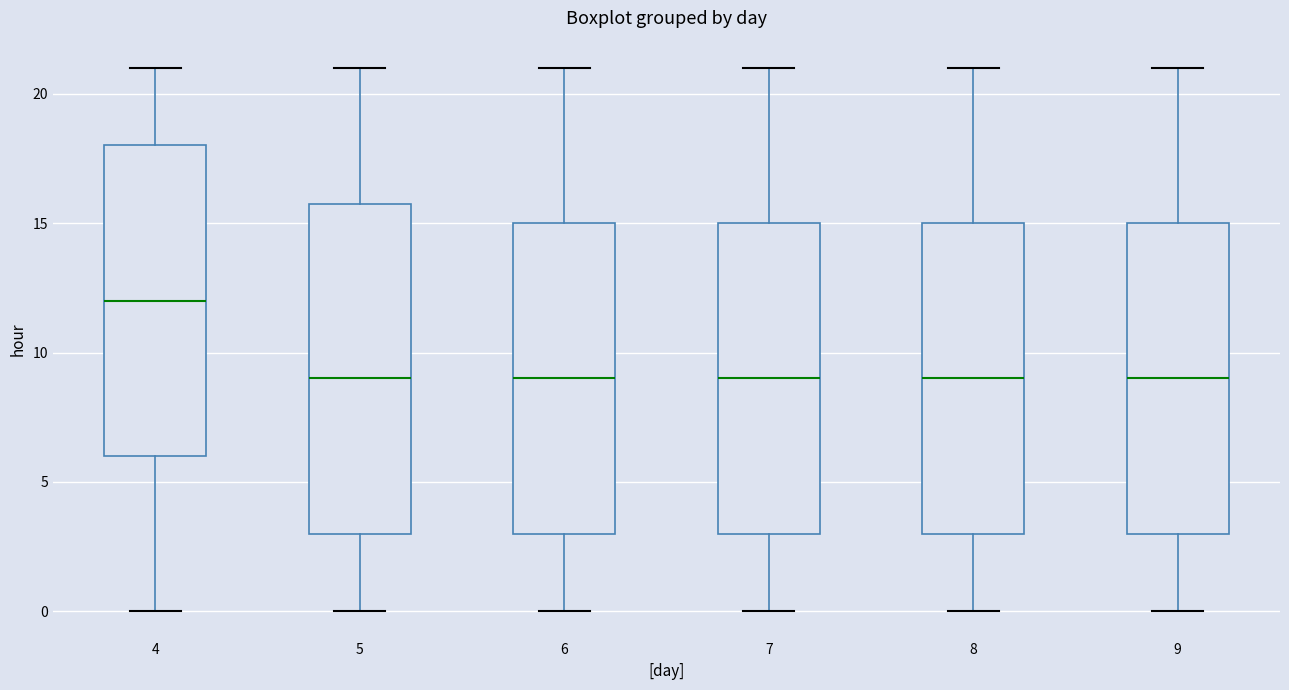

Reading left to right, transcribe this box plot: for each box, give where its median line is, the range the box spans, and where its two whiskers end, as read against the y-axis. The values are not printed on the chart, so give them approximately, as read against the axis.

4: median 12, box 6 to 18, whiskers 0 to 21
5: median 9, box 3 to 16, whiskers 0 to 21
6: median 9, box 3 to 15, whiskers 0 to 21
7: median 9, box 3 to 15, whiskers 0 to 21
8: median 9, box 3 to 15, whiskers 0 to 21
9: median 9, box 3 to 15, whiskers 0 to 21